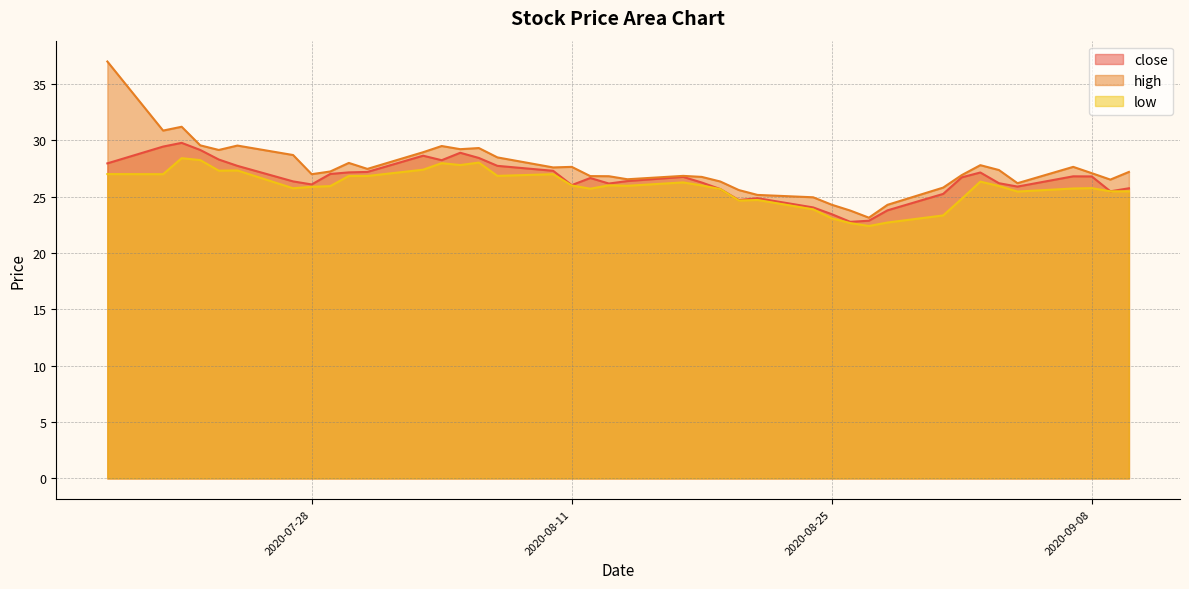

True or false: high and close cross at least once.

False